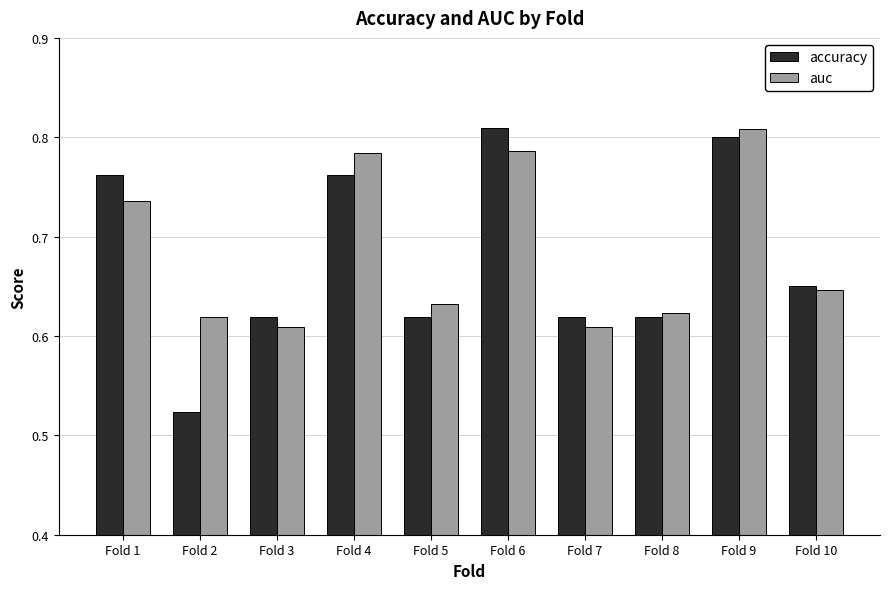

What is the sum of all auc values?

6.9